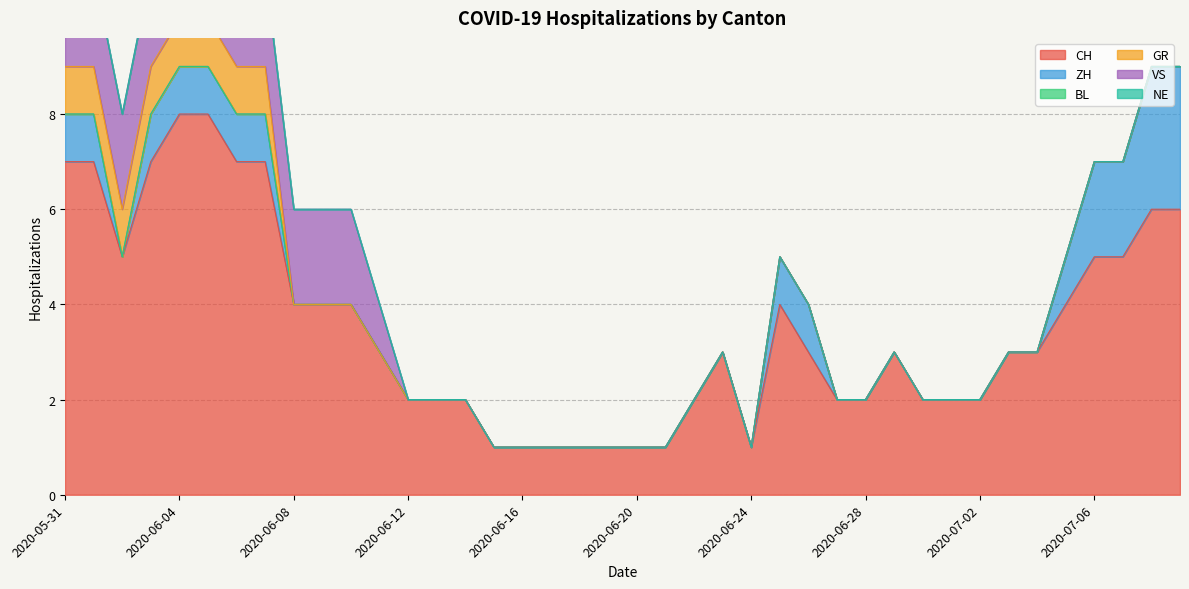

True or false: NE has more than 2 interior local peaks.

False